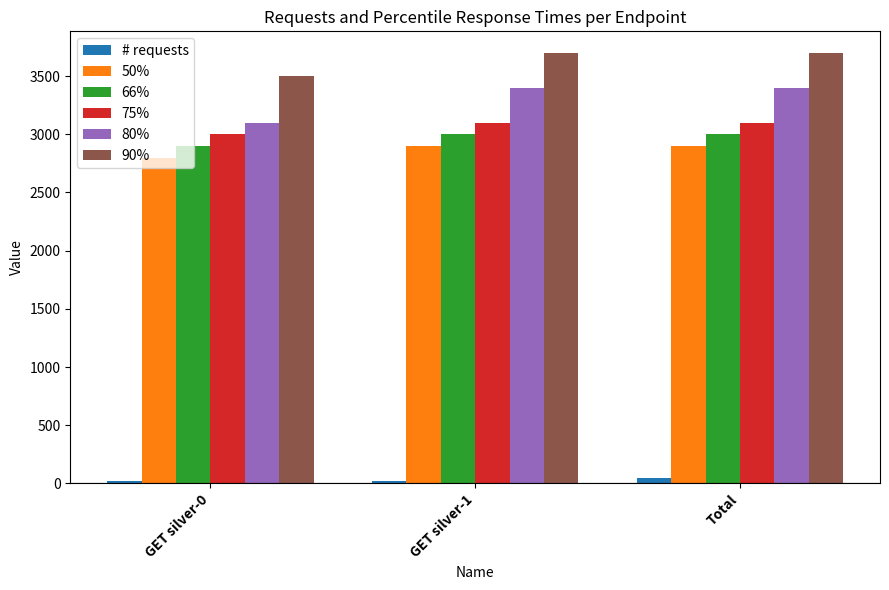

What is the greatest value displayed?

3700